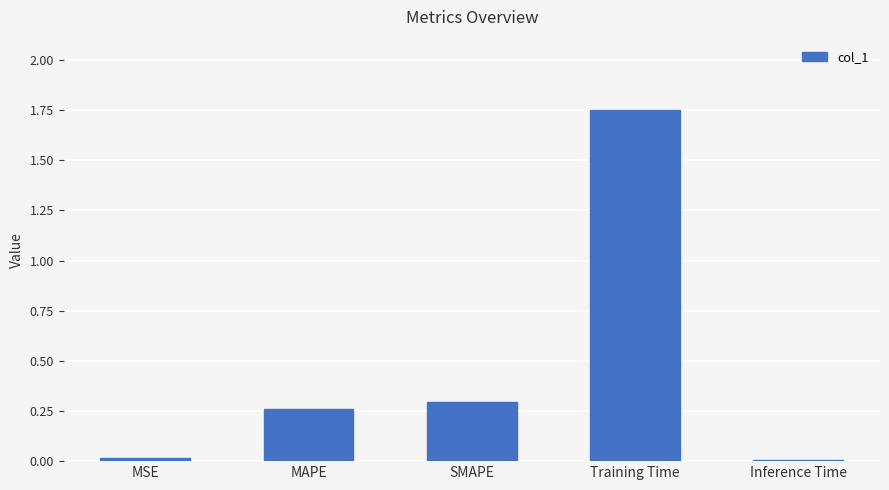

What is the sum of all values?

2.3